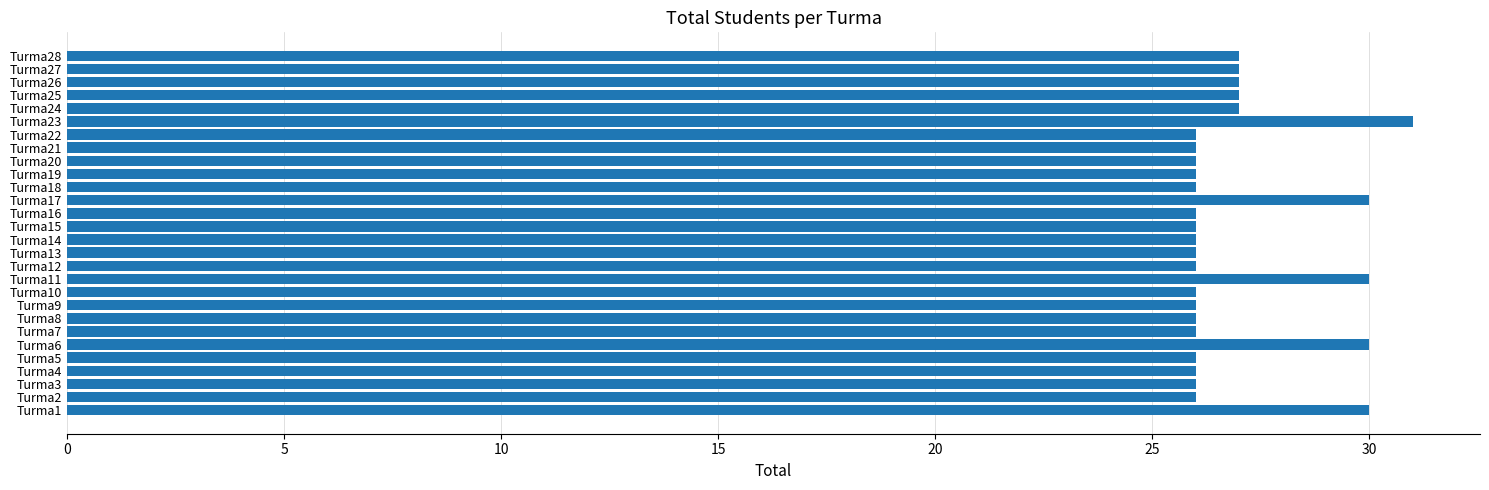

True or false: the data shows 26 at Turma5.

True